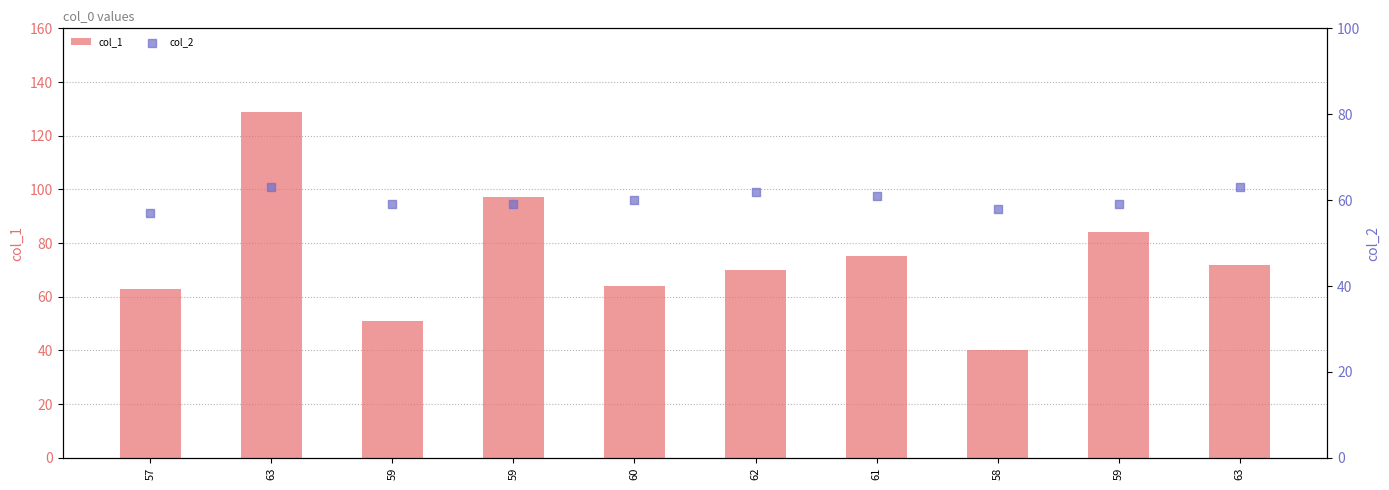

Is the value of col_1 at 63 greater than the value of col_2 at 57?

Yes